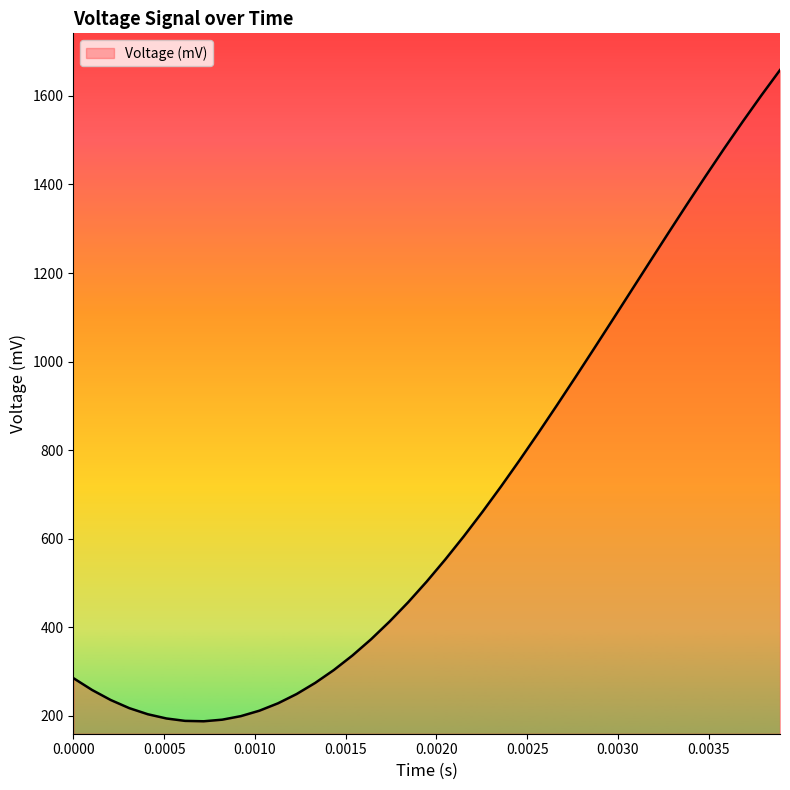

What is the greatest value displayed?

1658.5